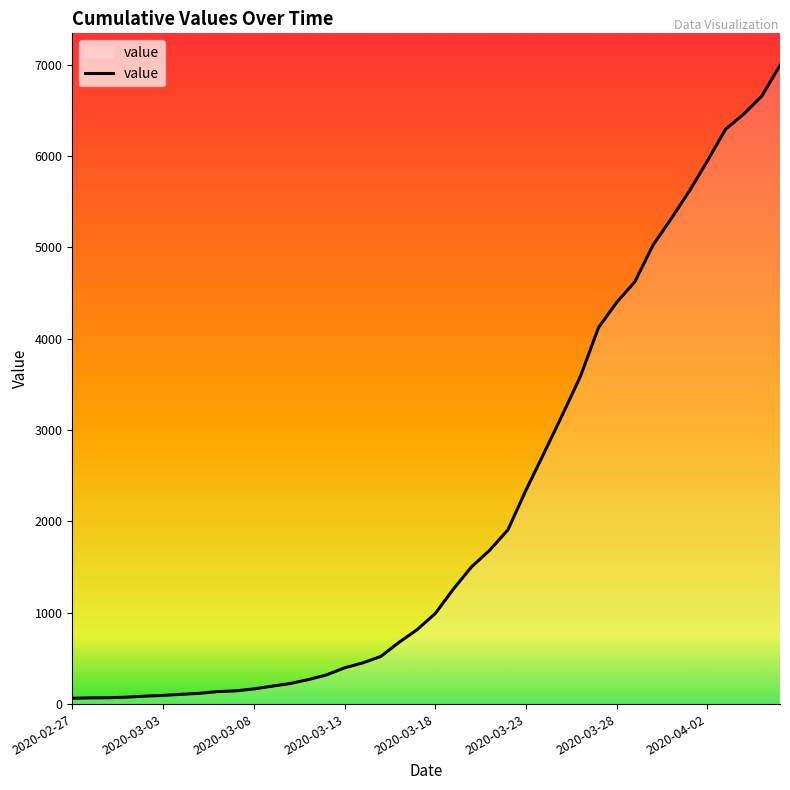

What is the maximum value shown in the chart?

6994